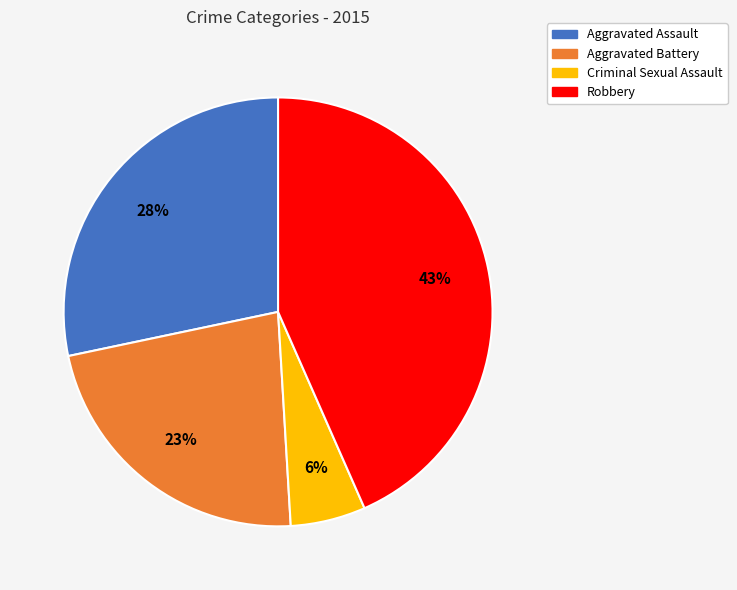

How many segments does this pie chart have?

4